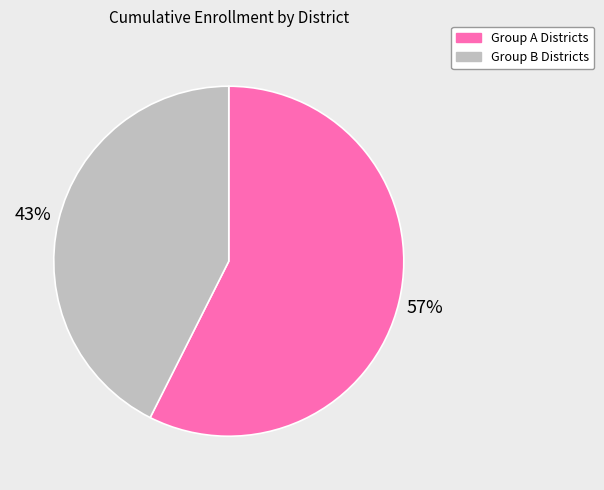

To the nearest percent, what is the average slice percentage?

50%